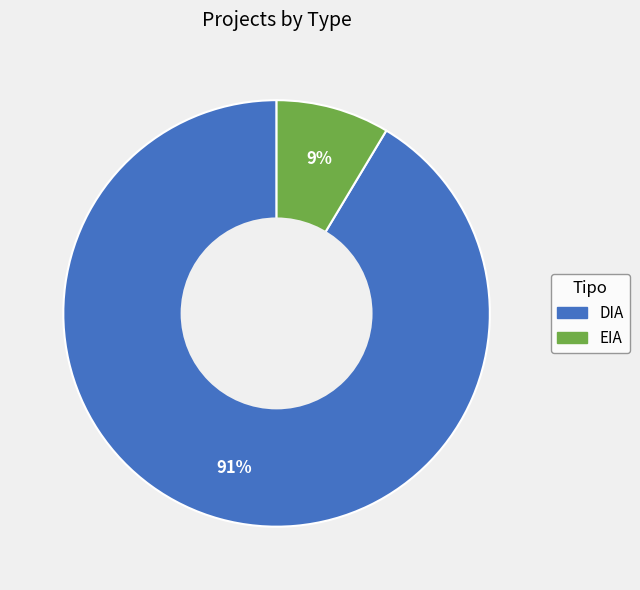

Rank the categories by value from highest to lowest.

DIA, EIA